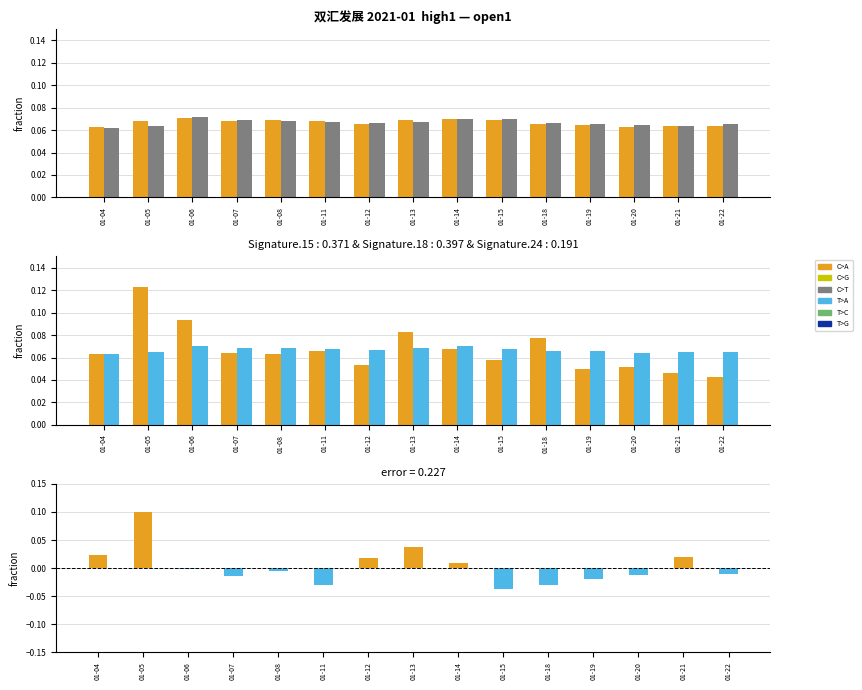

What is the value of the low1 bar at the 4th from the left?

0.1